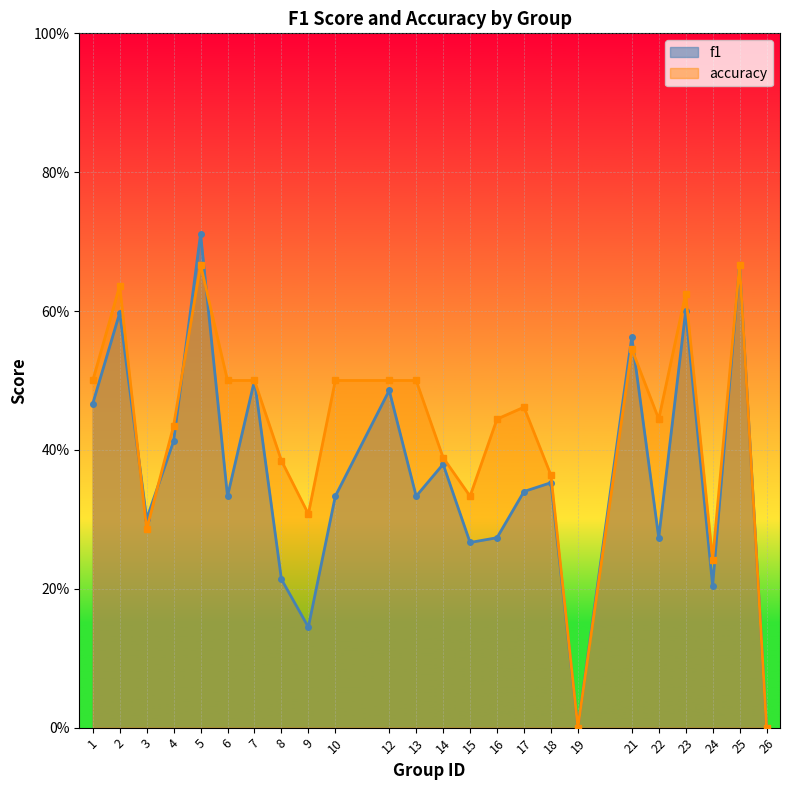

Where is the first local maximum for f1?

2